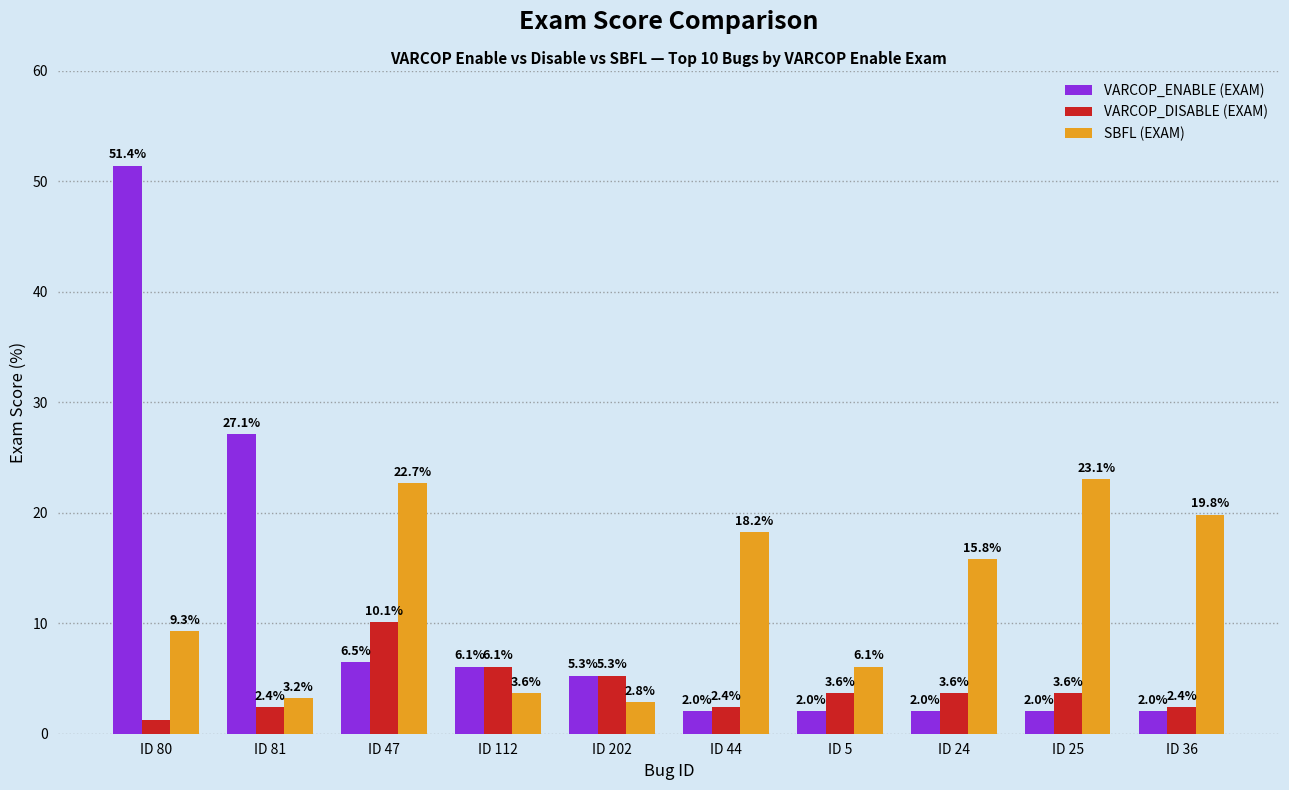

How many data points in VARCOP_DISABLE (EXAM) are above 3?

6